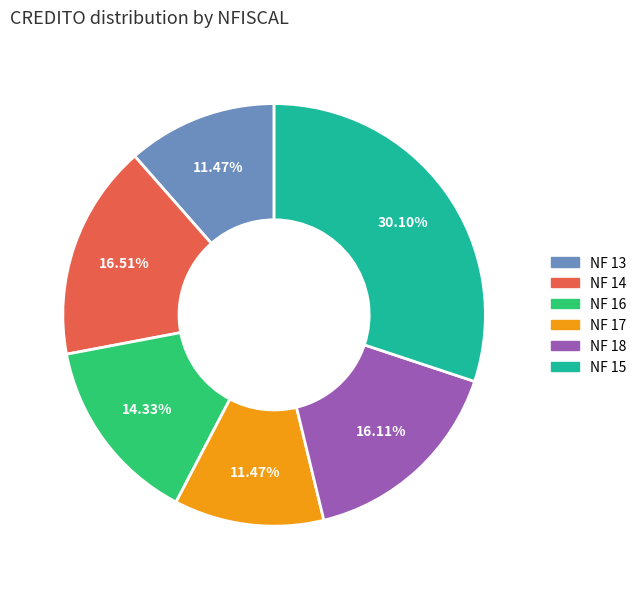

Is there any slice that represents more than half of the pie?

No